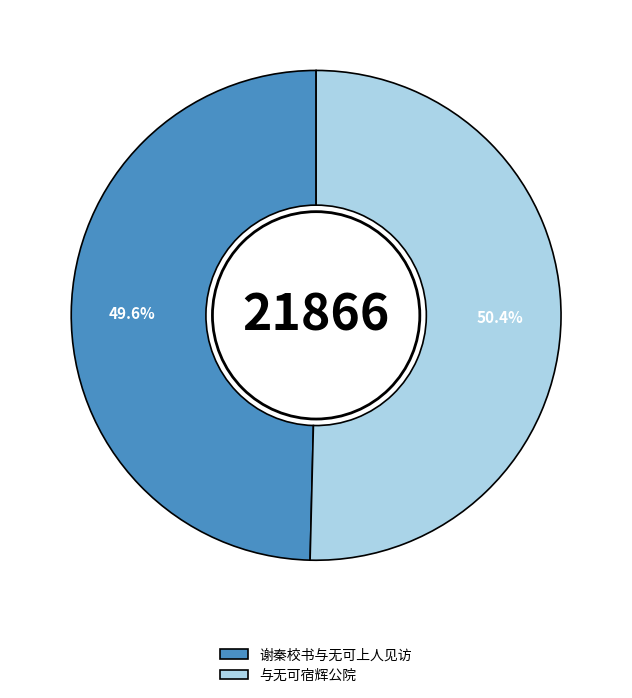

Which slice is the largest?

与无可宿辉公院